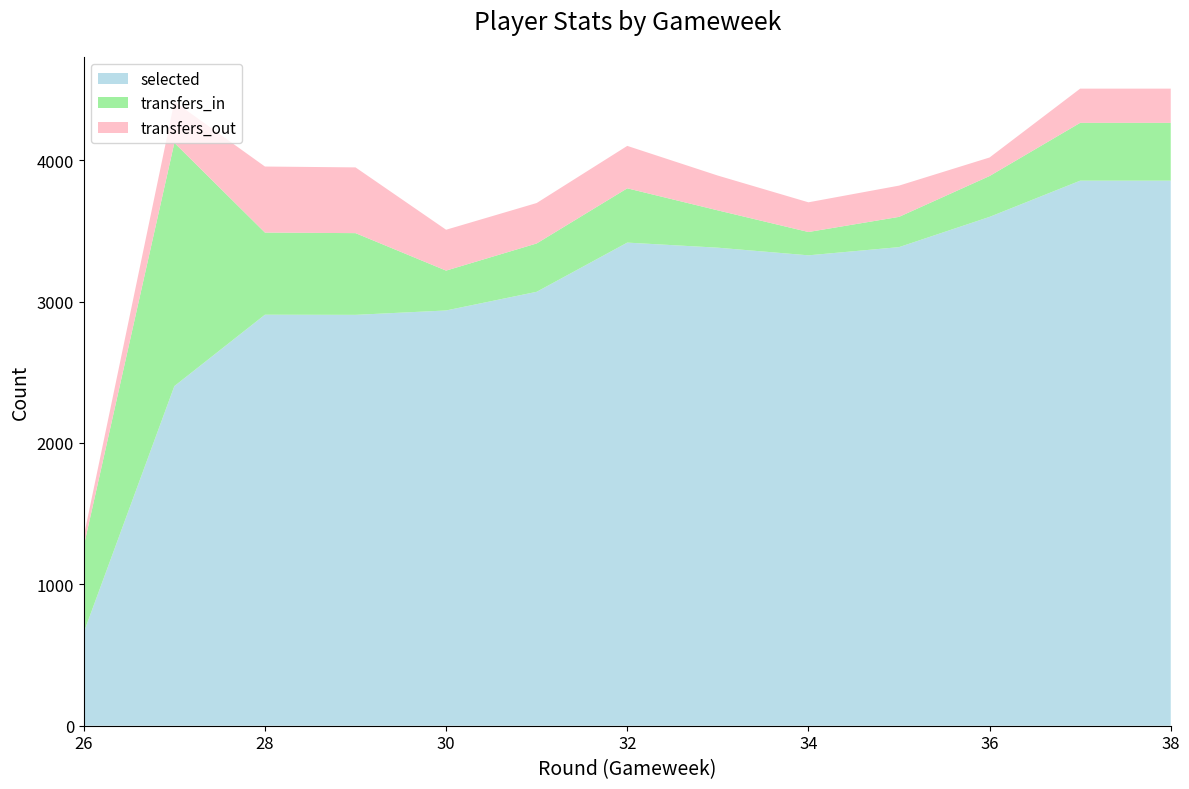

Reading left to right, what are all the values shown in this chart?

selected: 26=660	27=2402	28=2907	29=2906	30=2937	31=3069	32=3417	33=3381	34=3327	35=3385	36=3599	37=3855	38=3855
transfers_in: 26=611	27=1721	28=581	29=578	30=282	31=342	32=384	33=264	34=165	35=214	36=289	37=409	38=409
transfers_out: 26=69	27=291	28=467	29=465	30=289	31=286	32=300	33=246	34=210	35=221	36=131	37=242	38=242